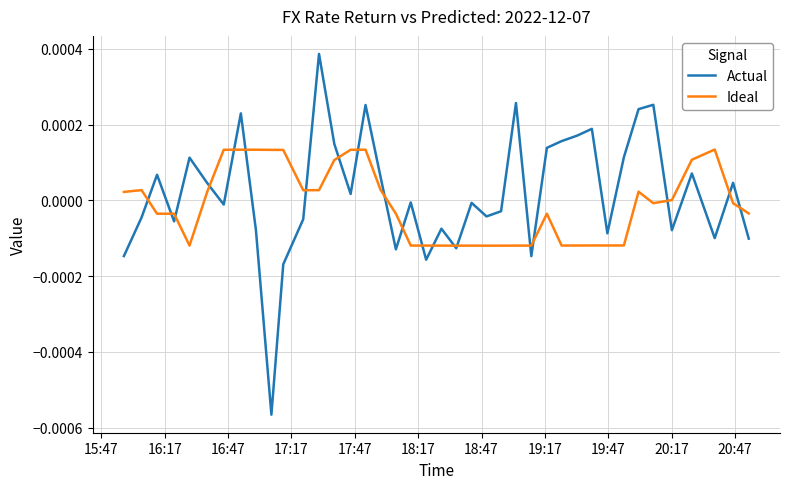

How many lines are shown in the chart?

2